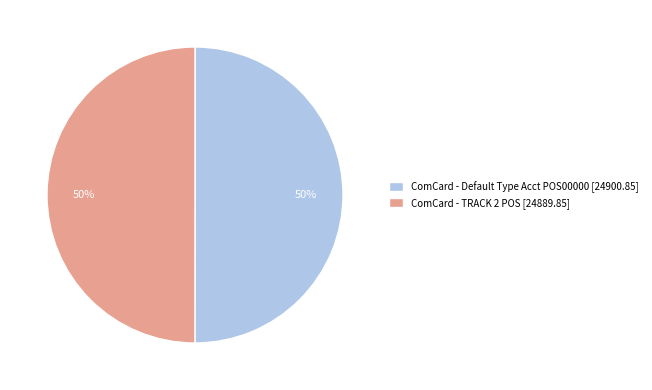

Combined, do ComCard - Default Type Acct POS00000 [24900.85] and ComCard - TRACK 2 POS [24889.85] account for over 50%?

Yes